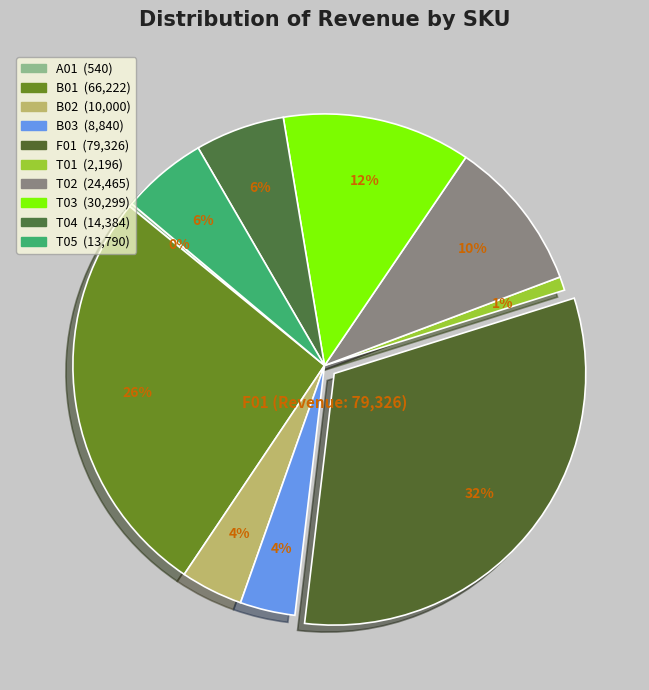

How many slices are in this pie chart?

10